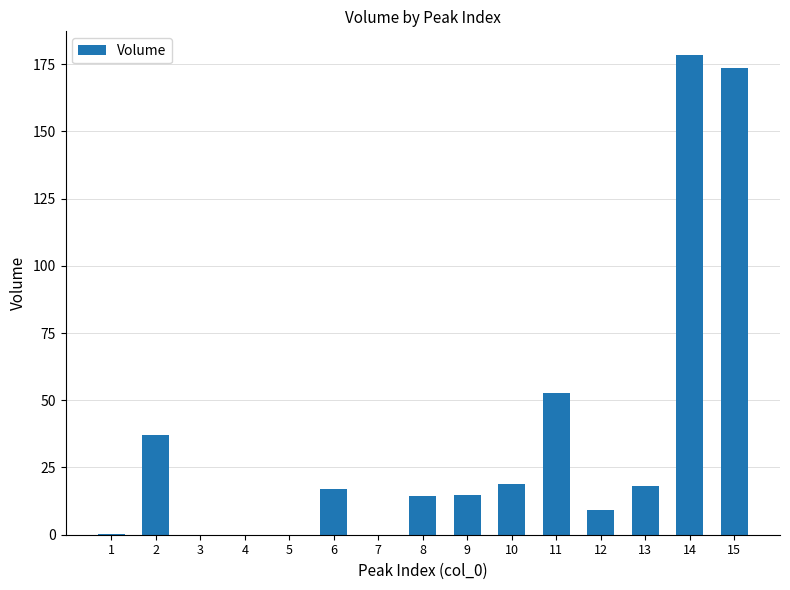

Are the bars grouped side by side (vs. stacked)?

No